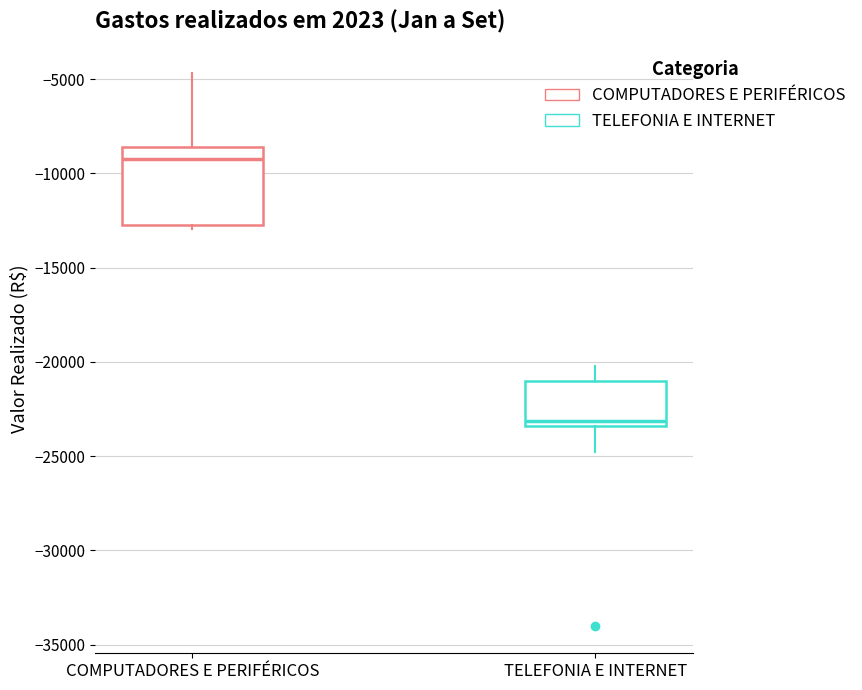

Where does the upper whisker of the box for TELEFONIA E INTERNET end on the y-axis? The values are not printed on the chart, so give them approximately, as read against the axis.

-20000